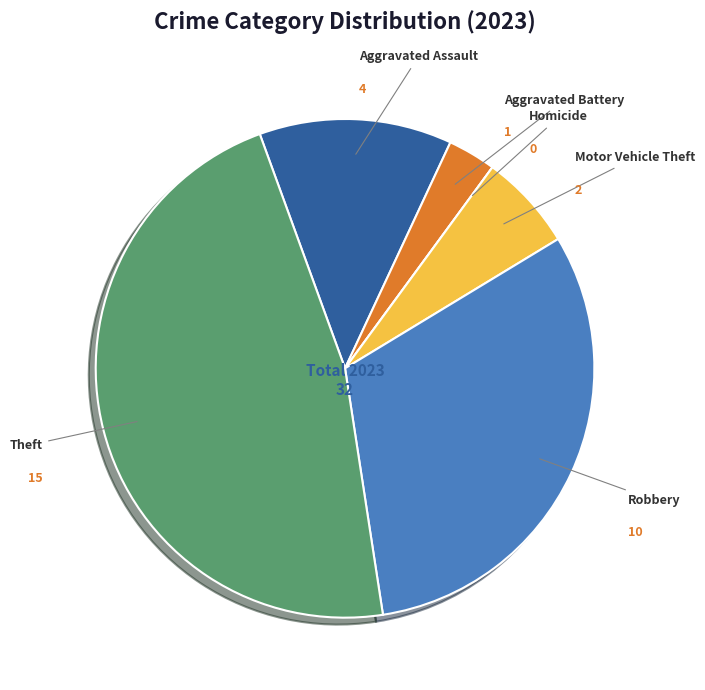

Is there a majority slice in this chart?

No